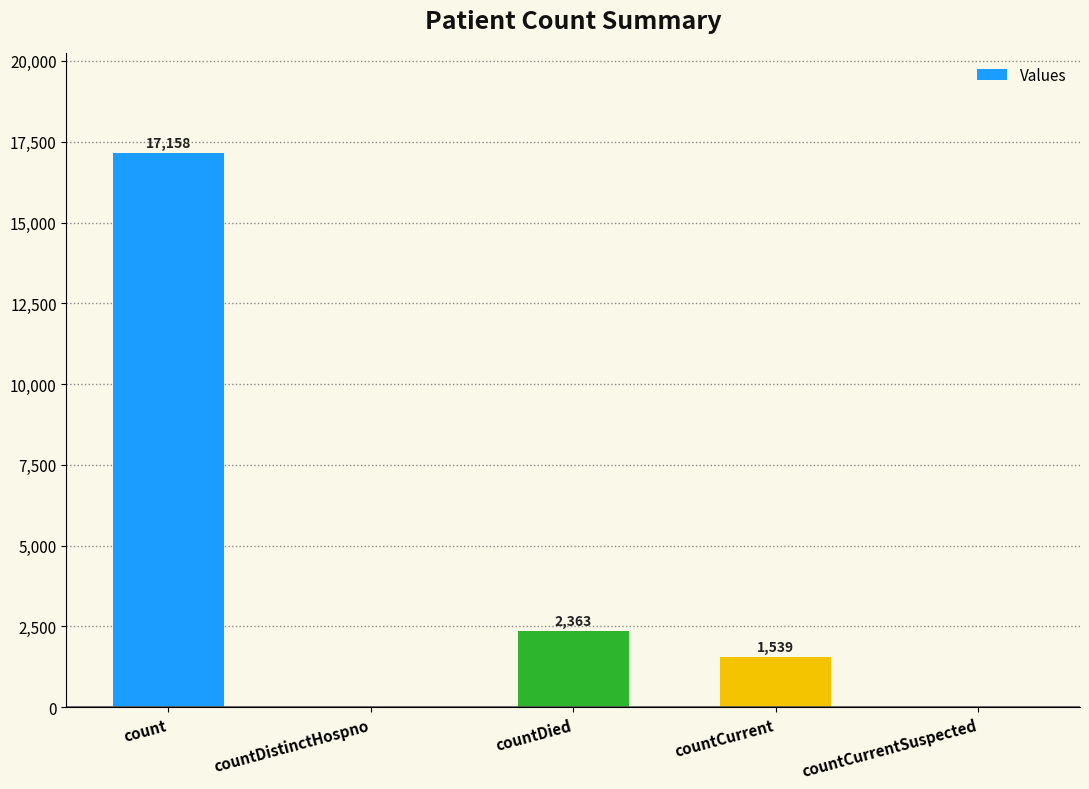

Reading left to right, extract all data points from this chart.

count=17158	countDistinctHospno=0	countDied=2363	countCurrent=1539	countCurrentSuspected=0